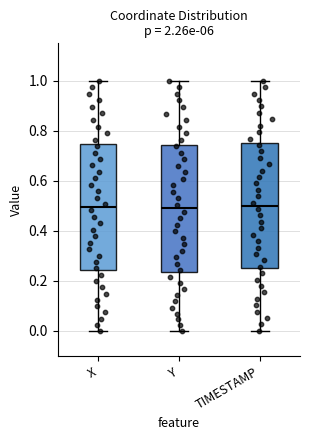

Reading left to right, read every box against the y-axis: the position of its median line, the range the box covers, and the ends of its whiskers. The values are not printed on the chart, so give them approximately, as read against the axis.

X: median 0.50, box 0.24 to 0.74, whiskers 0.00 to 1.00
Y: median 0.50, box 0.24 to 0.74, whiskers 0.00 to 1.00
TIMESTAMP: median 0.50, box 0.26 to 0.76, whiskers 0.00 to 1.00